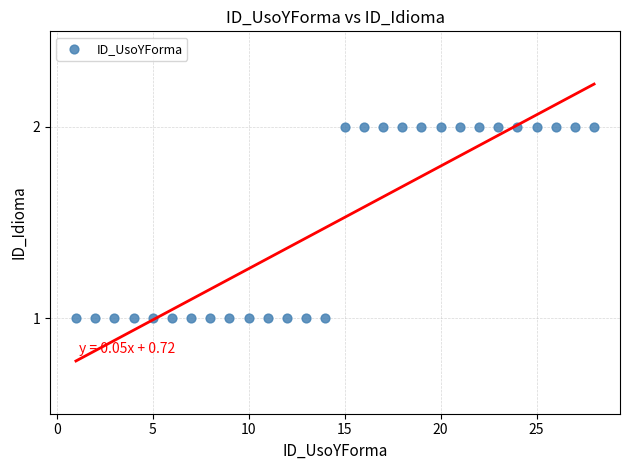

How many points are shown in the scatter plot?

28